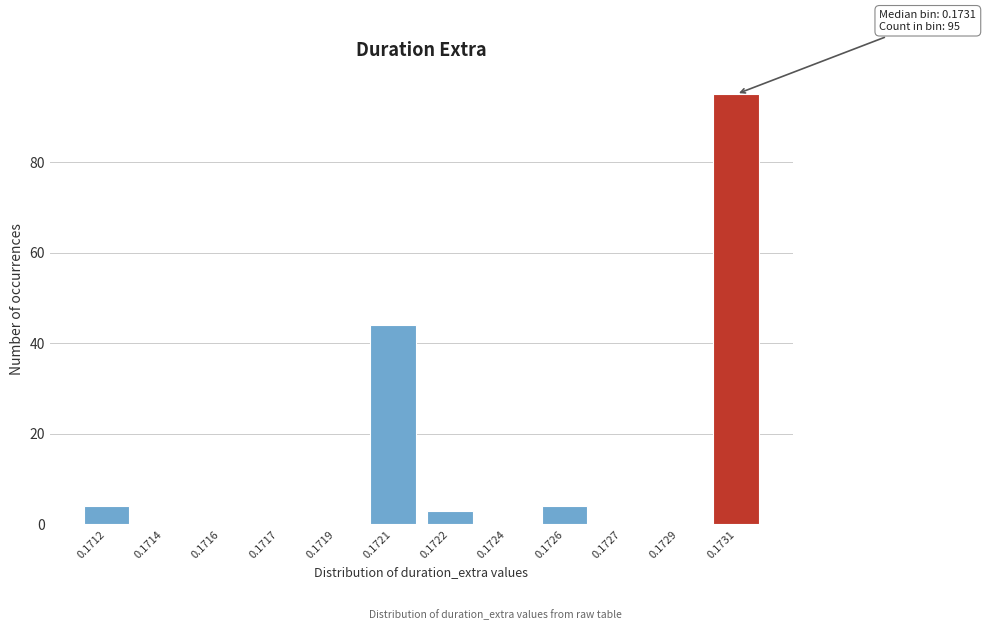

Reading right to left, list all the values displayed in this chart.

0.1731=95	0.1729=0	0.1727=0	0.1726=4	0.1724=0	0.1722=3	0.1721=44	0.1719=0	0.1717=0	0.1716=0	0.1714=0	0.1712=4